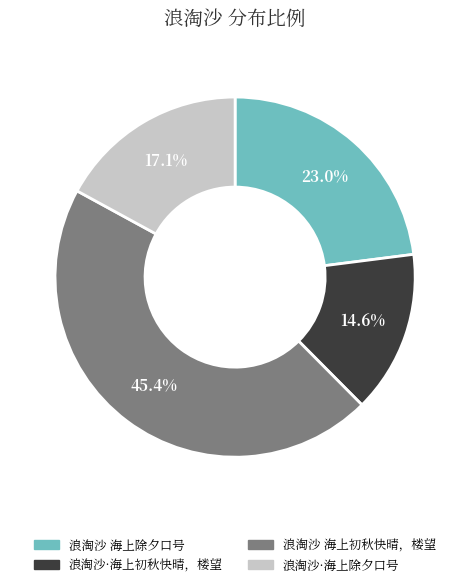

Is it true that 浪淘沙 海上初秋快晴，楼望 is 45% of the pie?

True